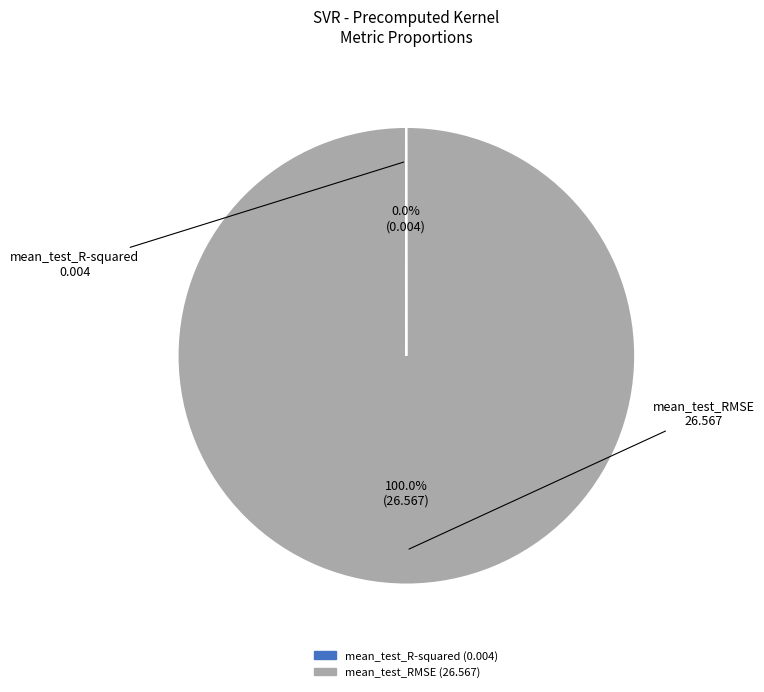

Is it true that mean_test_RMSE is 100% of the pie?

True